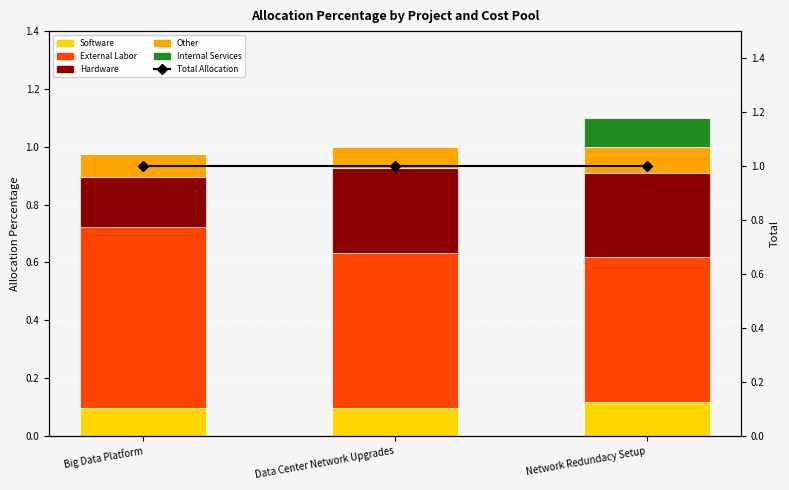

What is the label of the 3rd bar from the right?

Big Data Platform